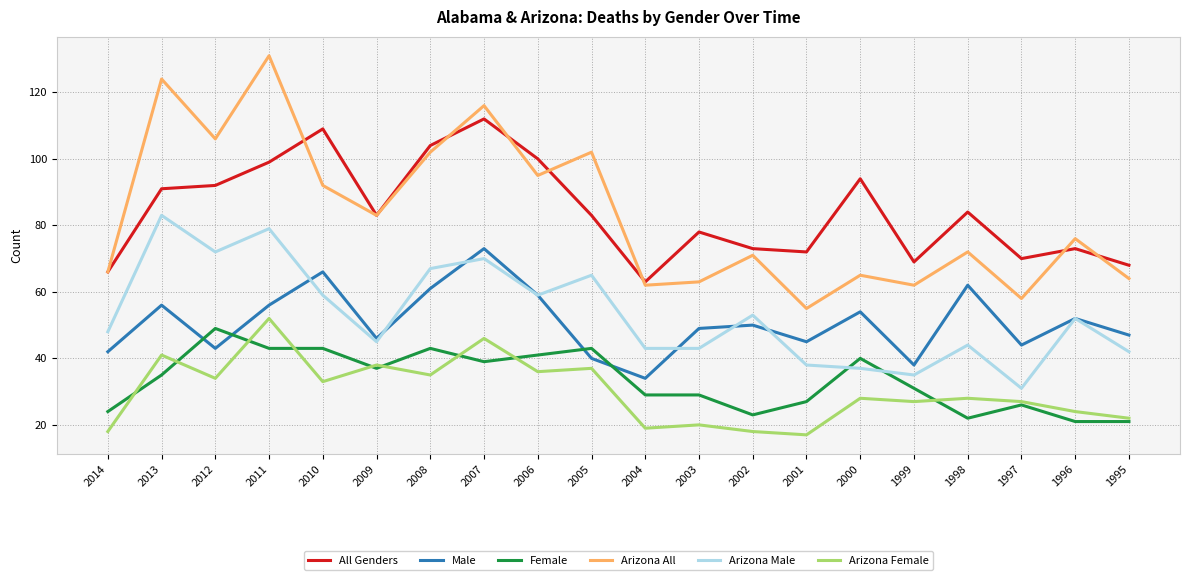

What is the maximum value shown in the chart?

131